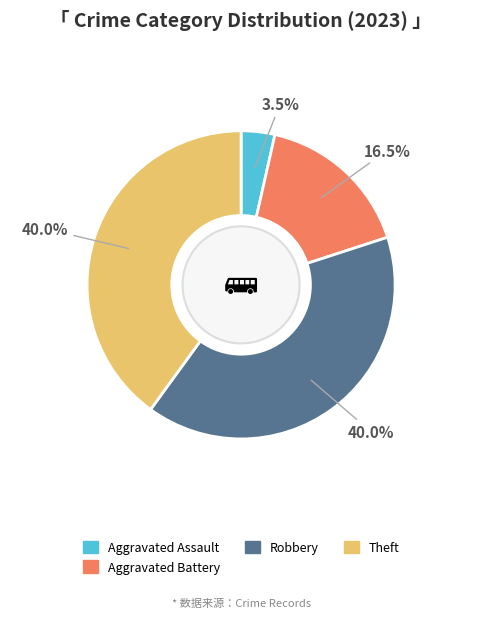

Does any single category account for the majority?

No